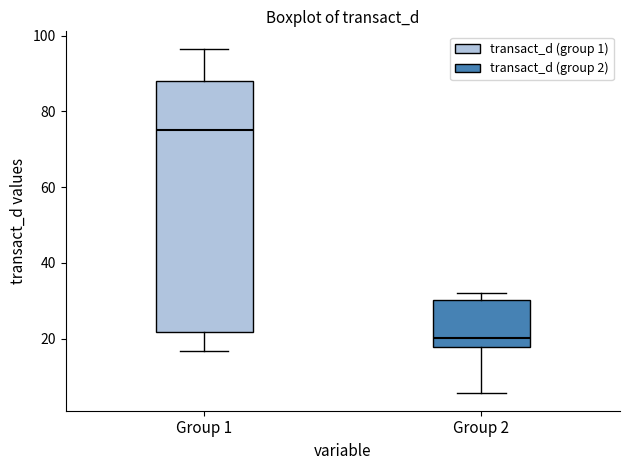

Where does the upper whisker of the box for Group 1 end on the y-axis? The values are not printed on the chart, so give them approximately, as read against the axis.

96